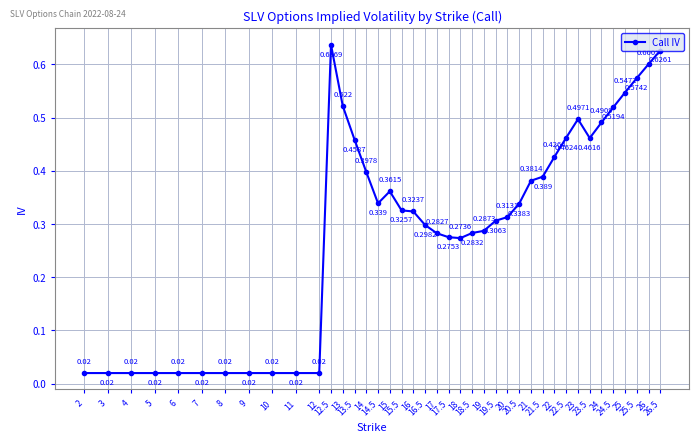

Which label corresponds to the largest value in the chart?

12.5